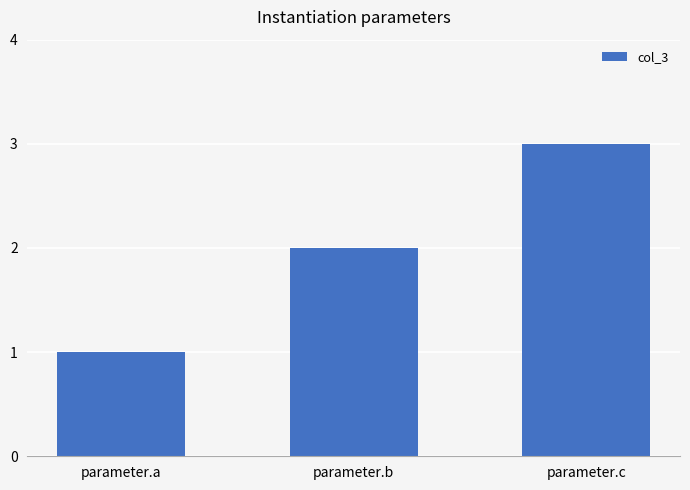

Does the chart contain any negative values?

No